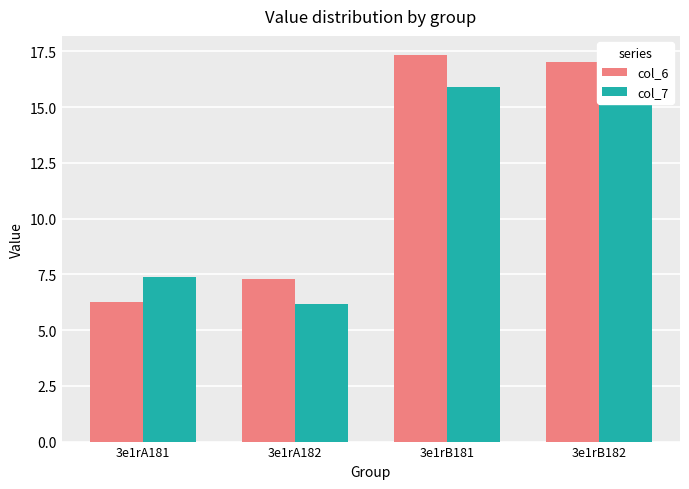

What is the average value of the col_7 series?

11.4